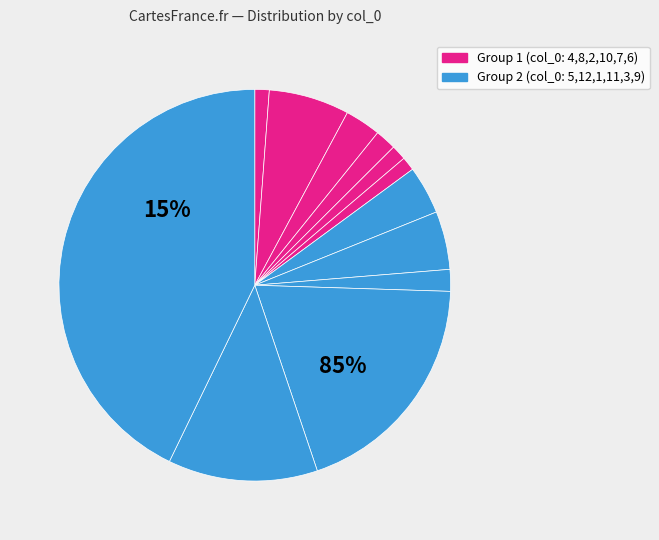

What percentage is the 8 slice, to the nearest percent?

7%